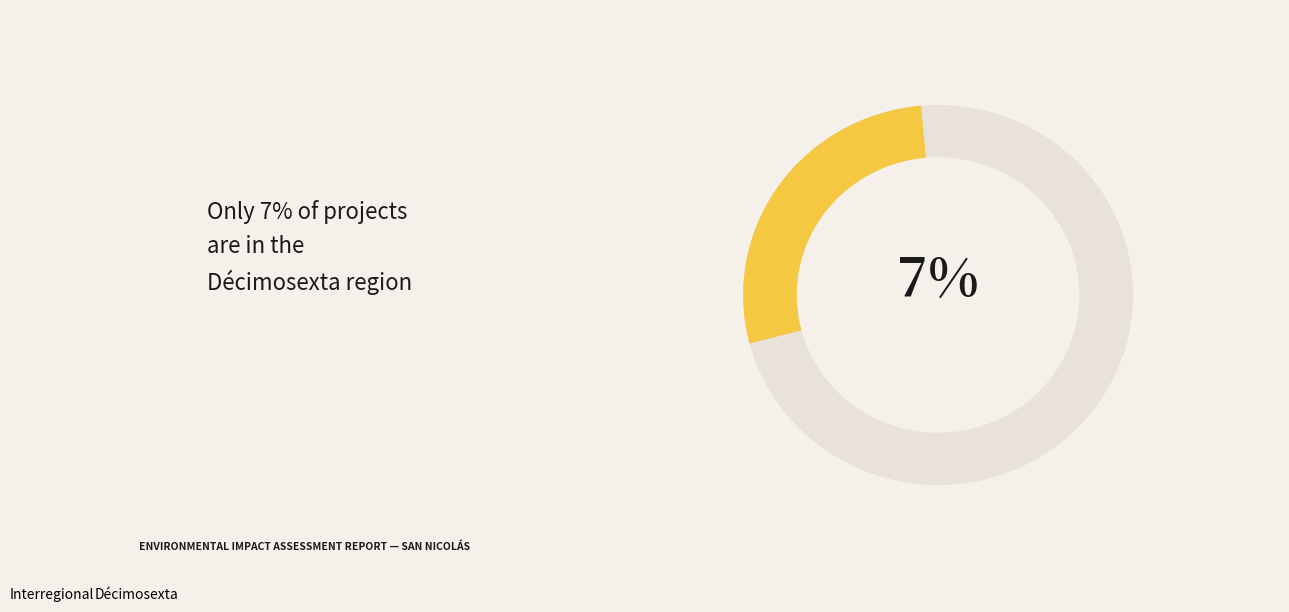

True or false: Interregional accounts for 93% of the total.

True